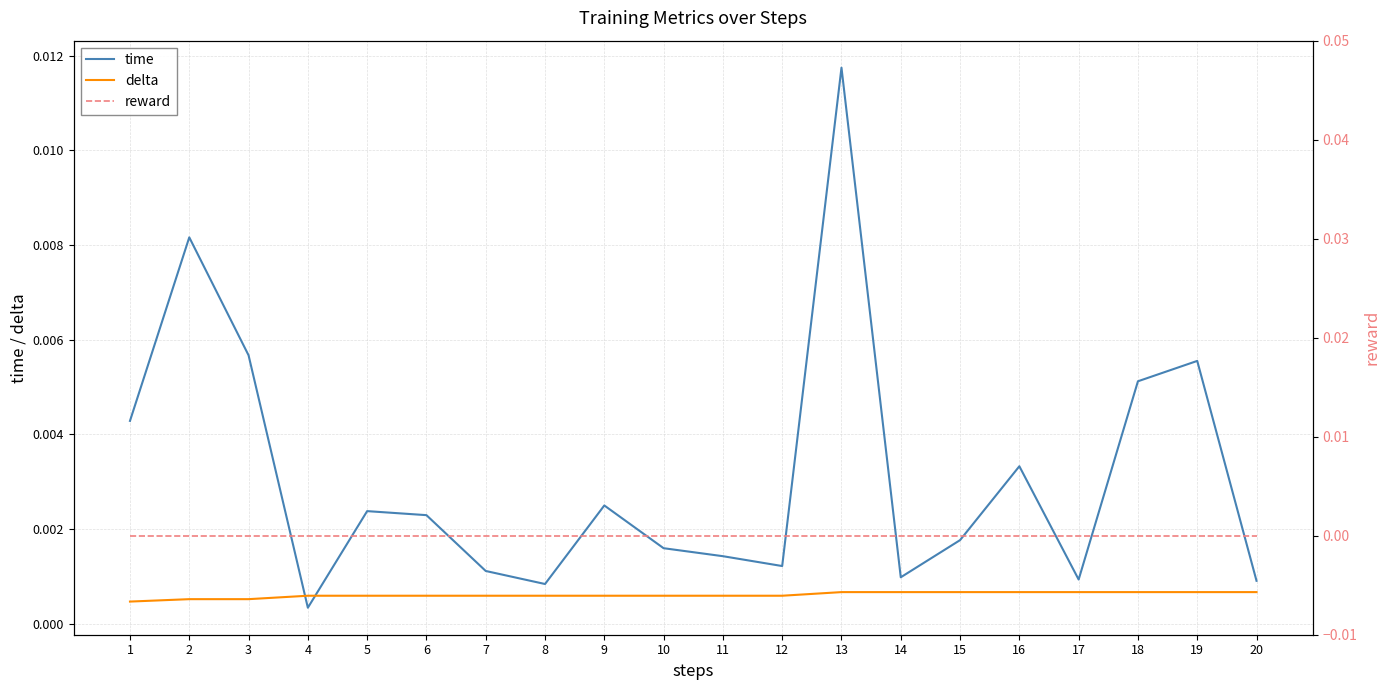

True or false: reward and delta cross at least once.

False